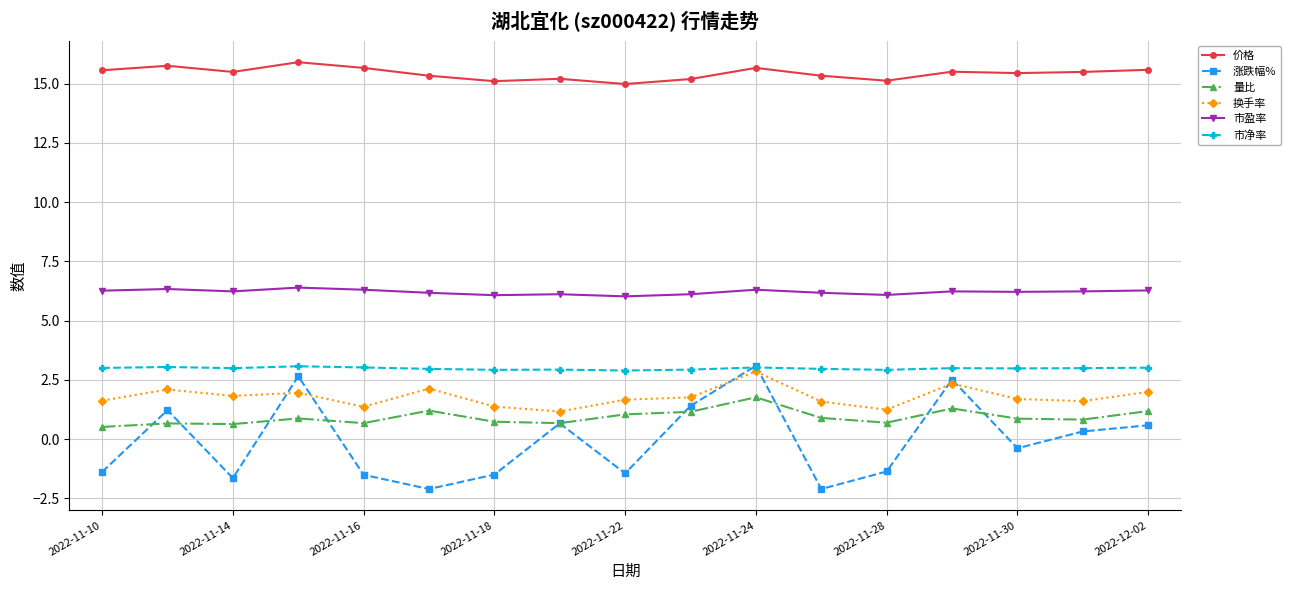

What is the smallest value displayed?

-2.1